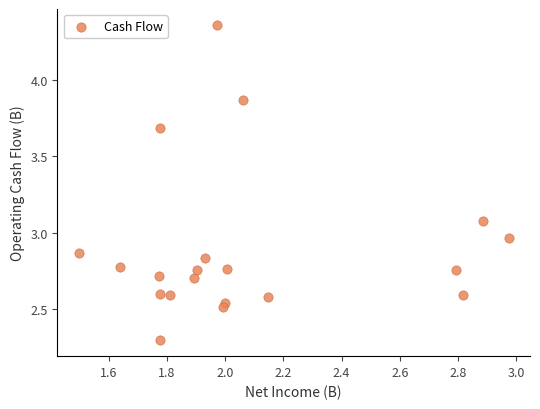

What is the range of X values (max minus min)?

1.5